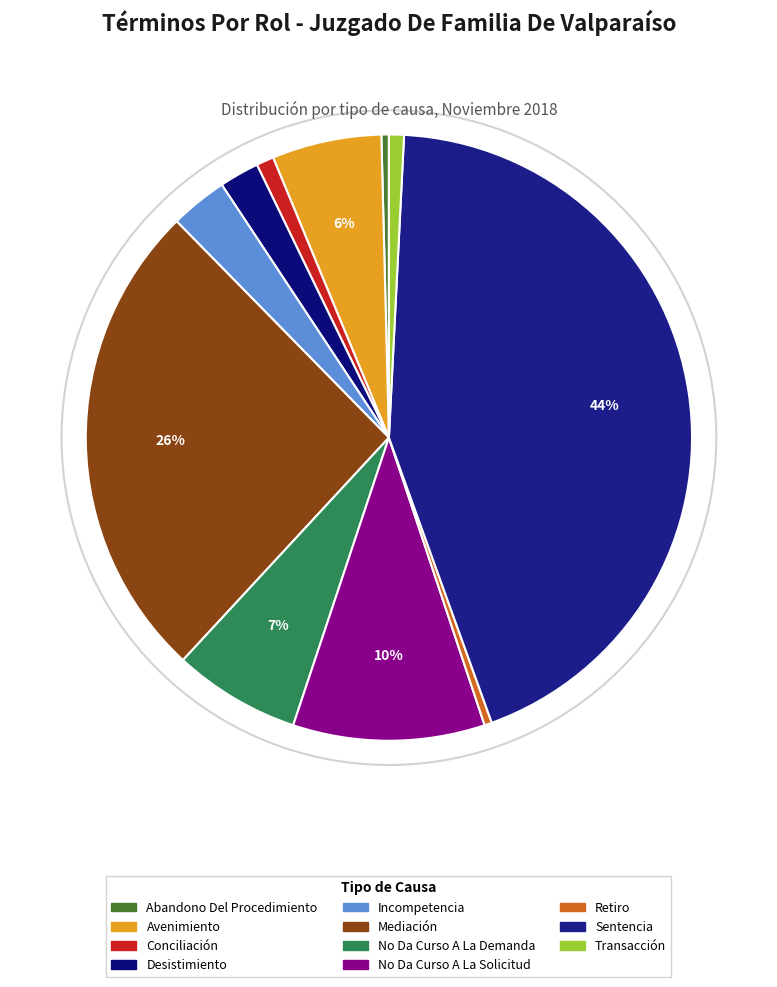

Which category has the smallest portion of the pie?

Abandono Del Procedimiento